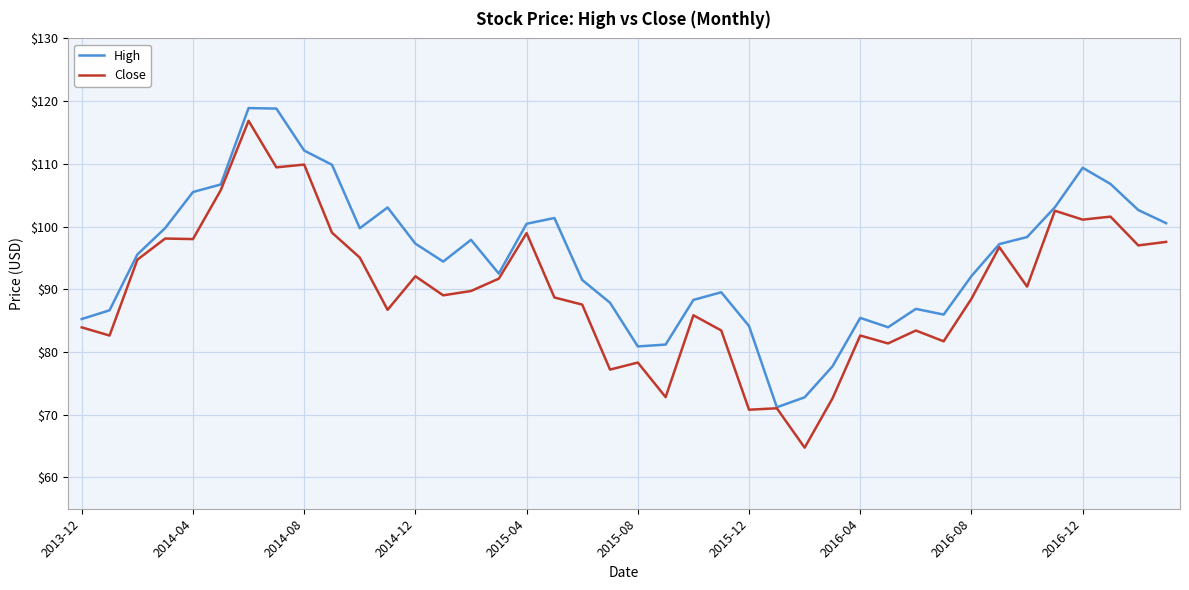

Rank the series by their maximum value, from lowest to highest.

Close, High